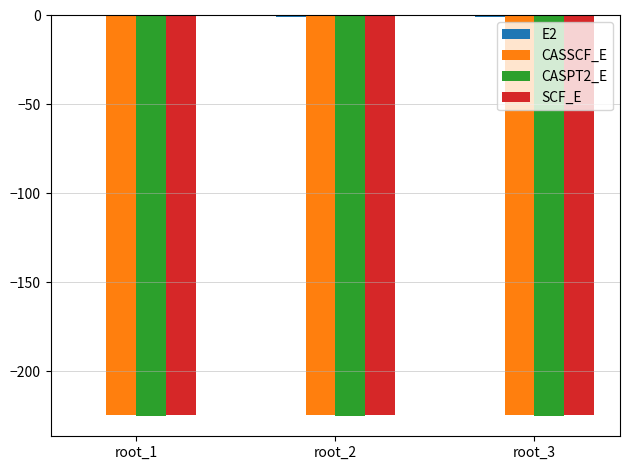

What is the sum of all CASSCF_E values?

-674.0